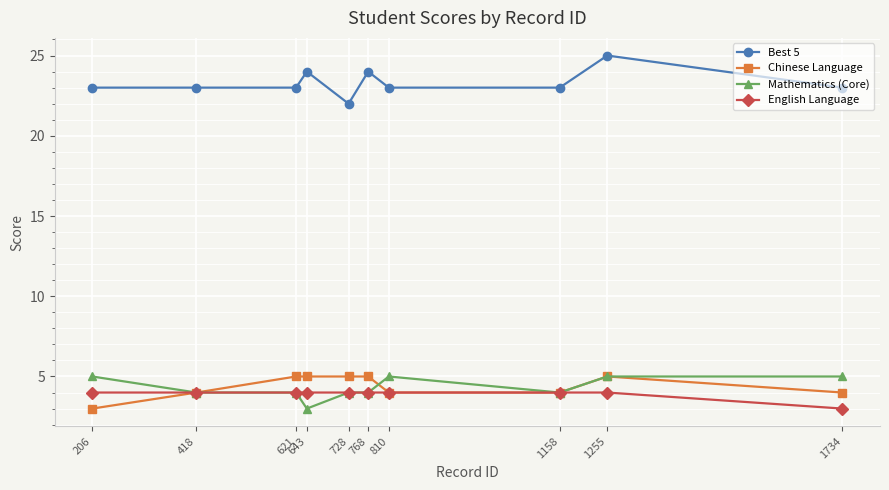

Reading left to right, extract all data points from this chart.

Best 5: 206=23	418=23	621=23	643=24	728=22	768=24	810=23	1158=23	1255=25	1734=23
Chinese Language: 206=3	418=4	621=5	643=5	728=5	768=5	810=4	1158=4	1255=5	1734=4
Mathematics (Core): 206=5	418=4	621=4	643=3	728=4	768=4	810=5	1158=4	1255=5	1734=5
English Language: 206=4	418=4	621=4	643=4	728=4	768=4	810=4	1158=4	1255=4	1734=3